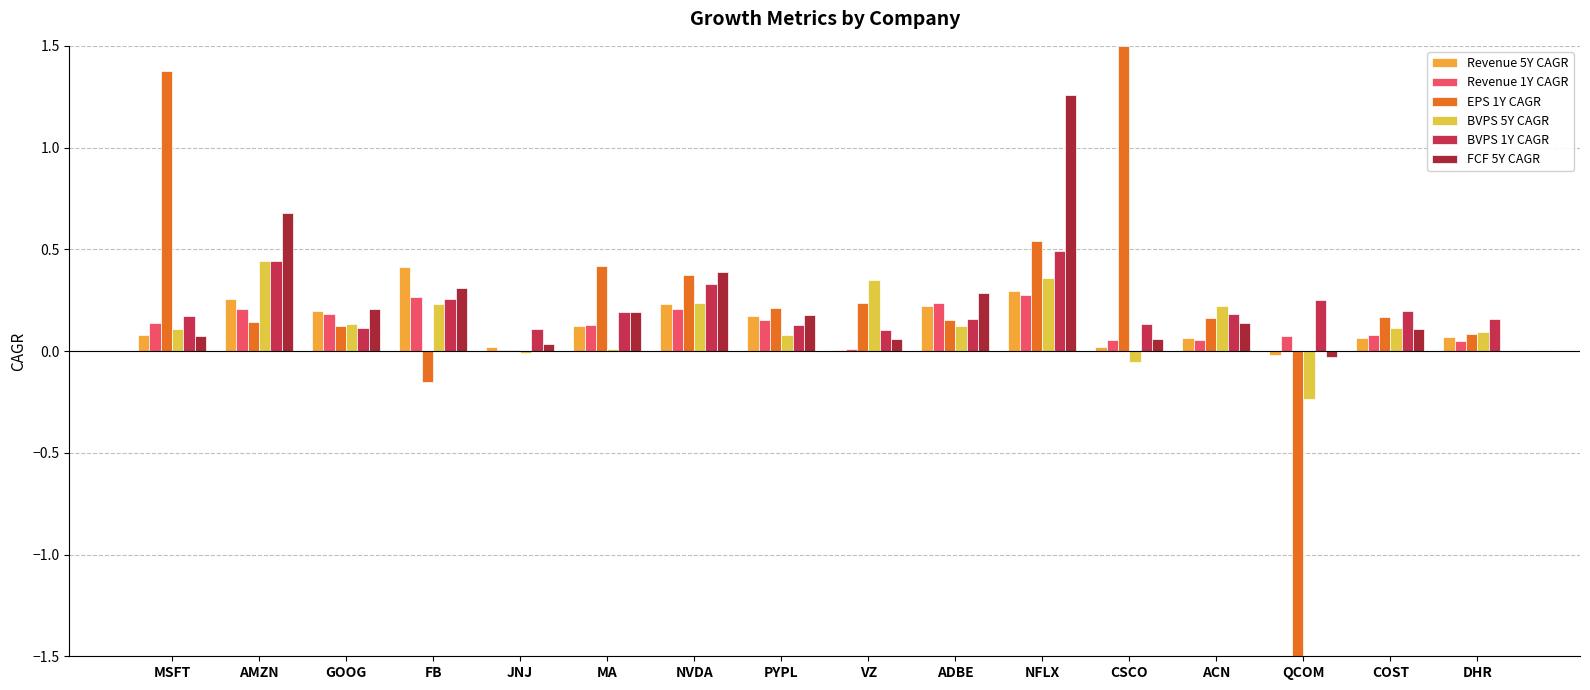

What is the maximum value shown in the chart?

1.5